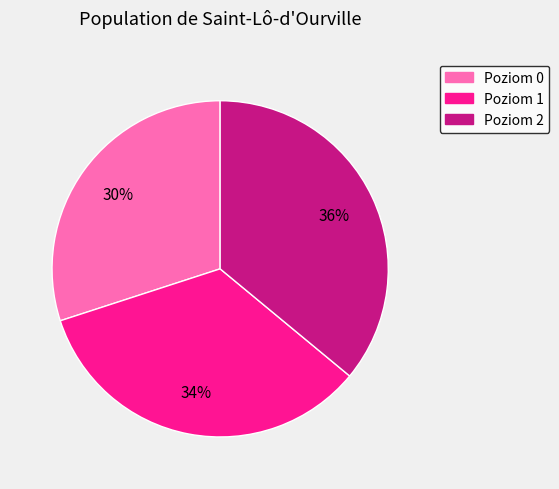

To the nearest percent, what is the difference between the largest and smallest slice percentages?

6%